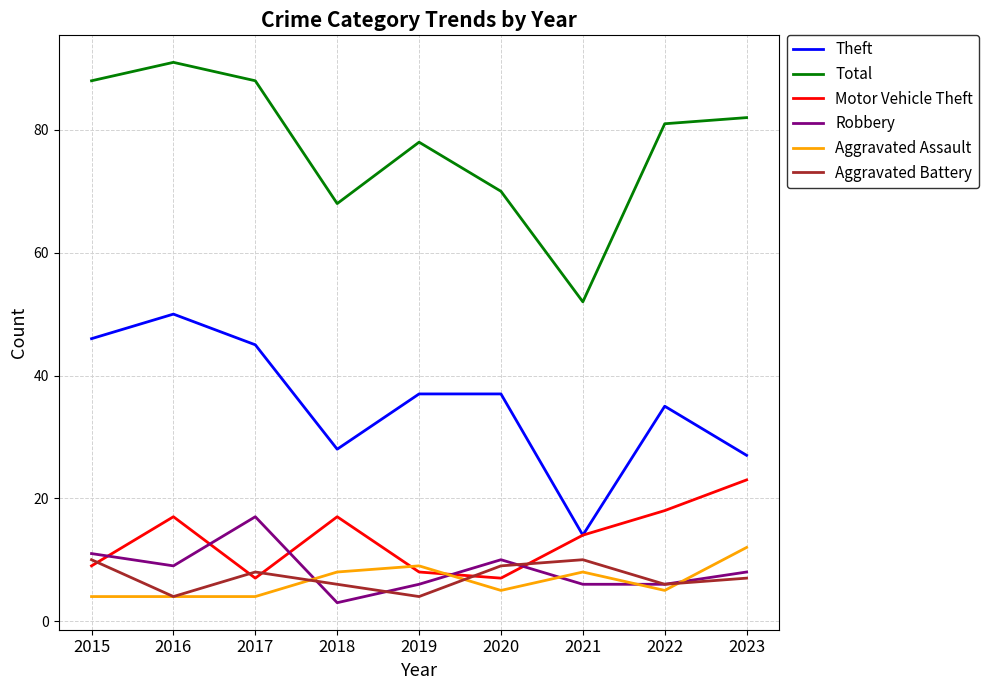

What is the sum of the Robbery values at 2017 and 2022?

23